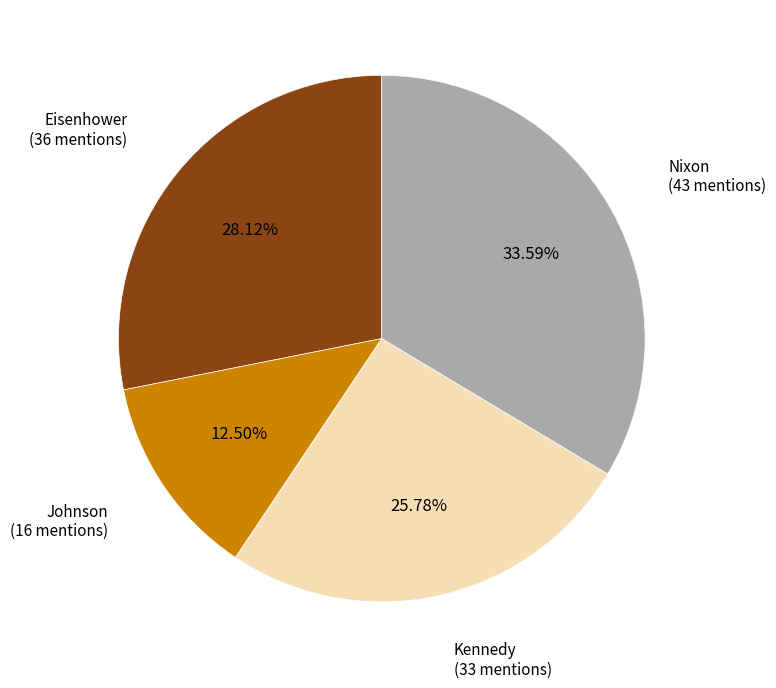

Combined, what portion of the pie is Nixon and Kennedy?

59.4%